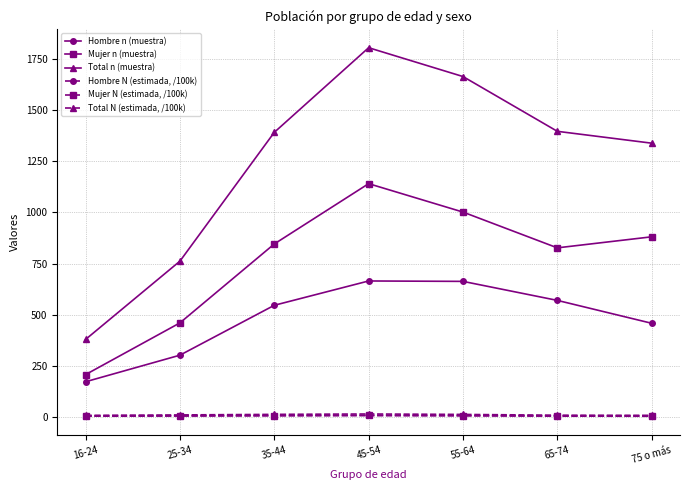

Which series has the widest spread of values?

Total n (muestra)